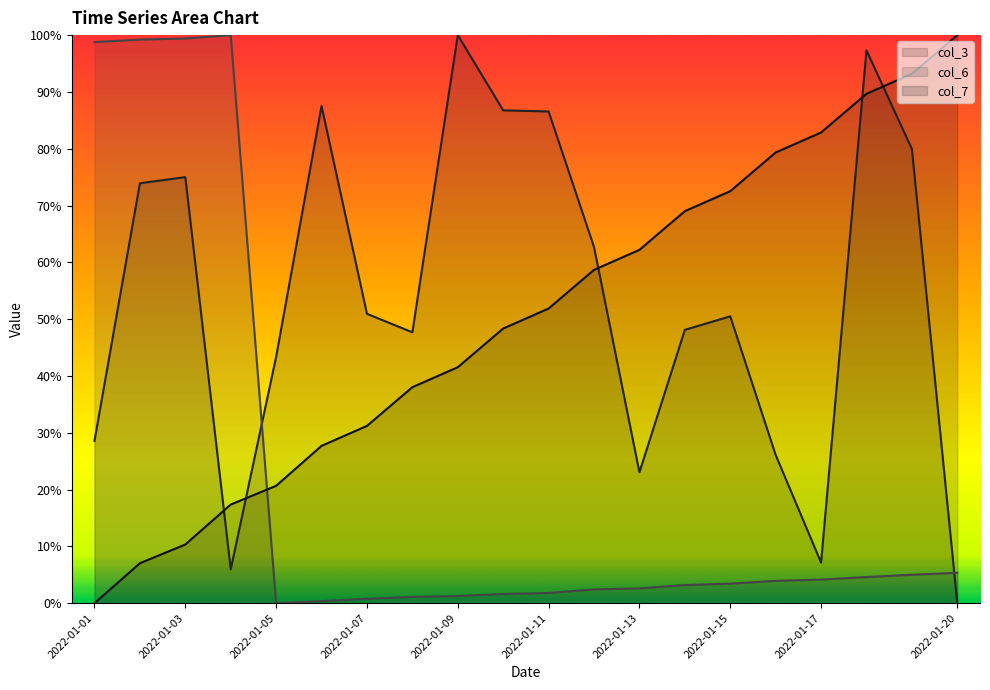

Reading right to left, transcribe all the data shown in this chart.

col_3: 2022-01-20=0.0	2022-01-19=0.8	2022-01-18=1.0	2022-01-17=0.1	2022-01-16=0.3	2022-01-15=0.5	2022-01-14=0.5	2022-01-13=0.2	2022-01-12=0.6	2022-01-11=0.9	2022-01-10=0.9	2022-01-09=1.0	2022-01-08=0.5	2022-01-07=0.5	2022-01-06=0.9	2022-01-05=0.4	2022-01-04=0.1	2022-01-03=0.7	2022-01-02=0.7	2022-01-01=0.3
col_6: 2022-01-20=0.1	2022-01-19=0.0	2022-01-18=0.0	2022-01-17=0.0	2022-01-16=0.0	2022-01-15=0.0	2022-01-14=0.0	2022-01-13=0.0	2022-01-12=0.0	2022-01-11=0.0	2022-01-10=0.0	2022-01-09=0.0	2022-01-08=0.0	2022-01-07=0.0	2022-01-06=0.0	2022-01-05=0.0	2022-01-04=1.0	2022-01-03=1.0	2022-01-02=1.0	2022-01-01=1.0
col_7: 2022-01-20=1.0	2022-01-19=0.9	2022-01-18=0.9	2022-01-17=0.8	2022-01-16=0.8	2022-01-15=0.7	2022-01-14=0.7	2022-01-13=0.6	2022-01-12=0.6	2022-01-11=0.5	2022-01-10=0.5	2022-01-09=0.4	2022-01-08=0.4	2022-01-07=0.3	2022-01-06=0.3	2022-01-05=0.2	2022-01-04=0.2	2022-01-03=0.1	2022-01-02=0.1	2022-01-01=0.0